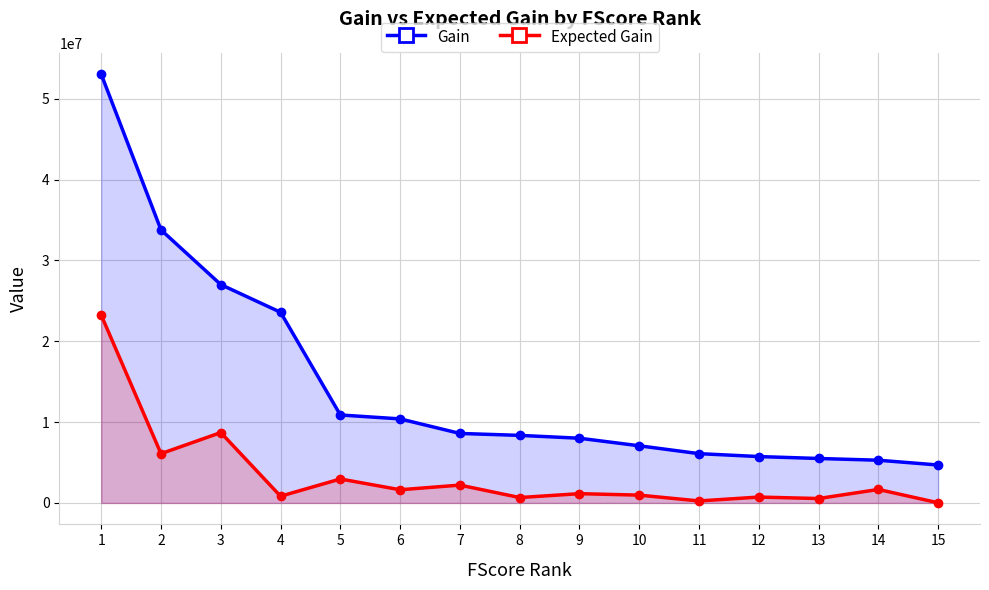

Which series has the widest spread of values?

Gain